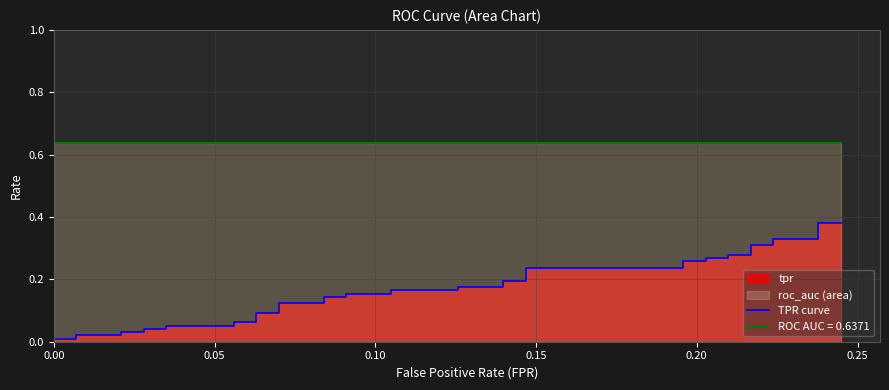

What is the maximum value shown in the chart?

0.4